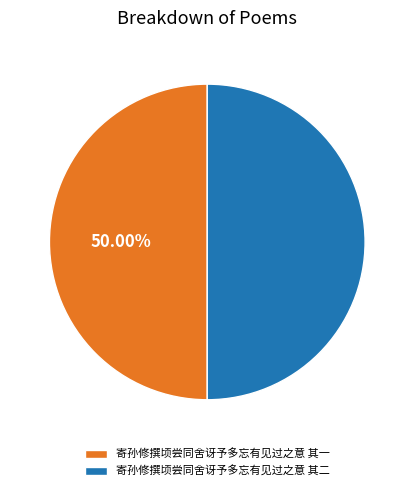

Is the sum of 寄孙修撰顷尝同舍讶予多忘有见过之意 其二 and 寄孙修撰顷尝同舍讶予多忘有见过之意 其一 greater than half?

Yes